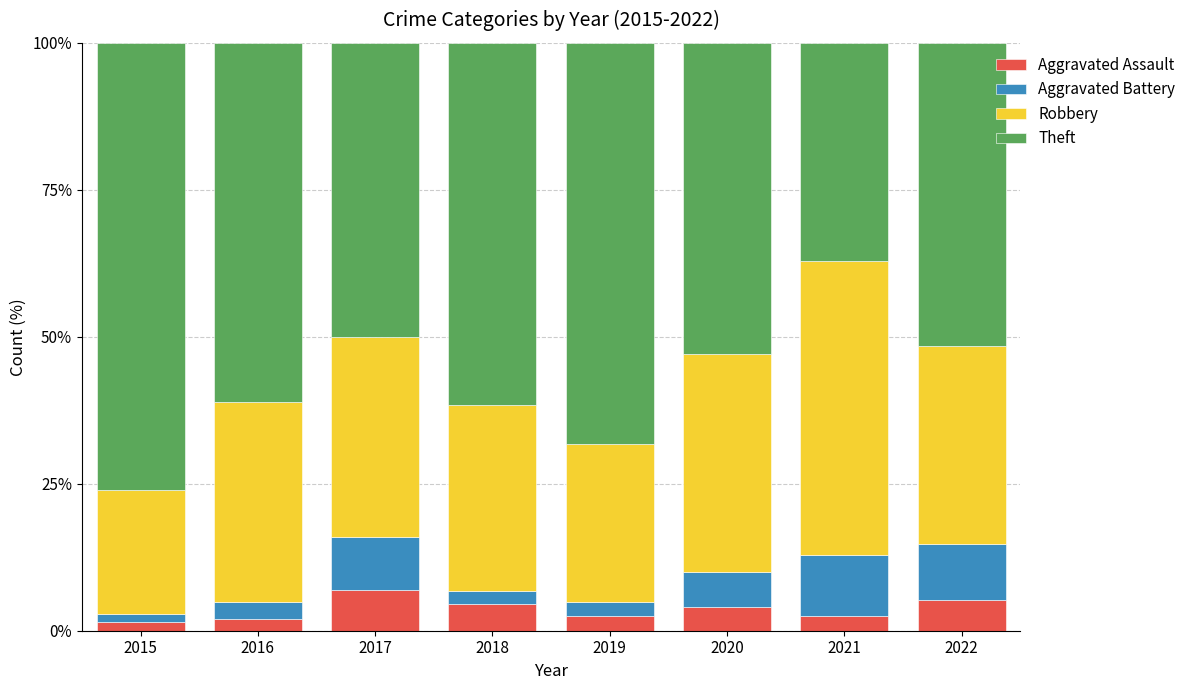

How many distinct data groups are displayed?

4